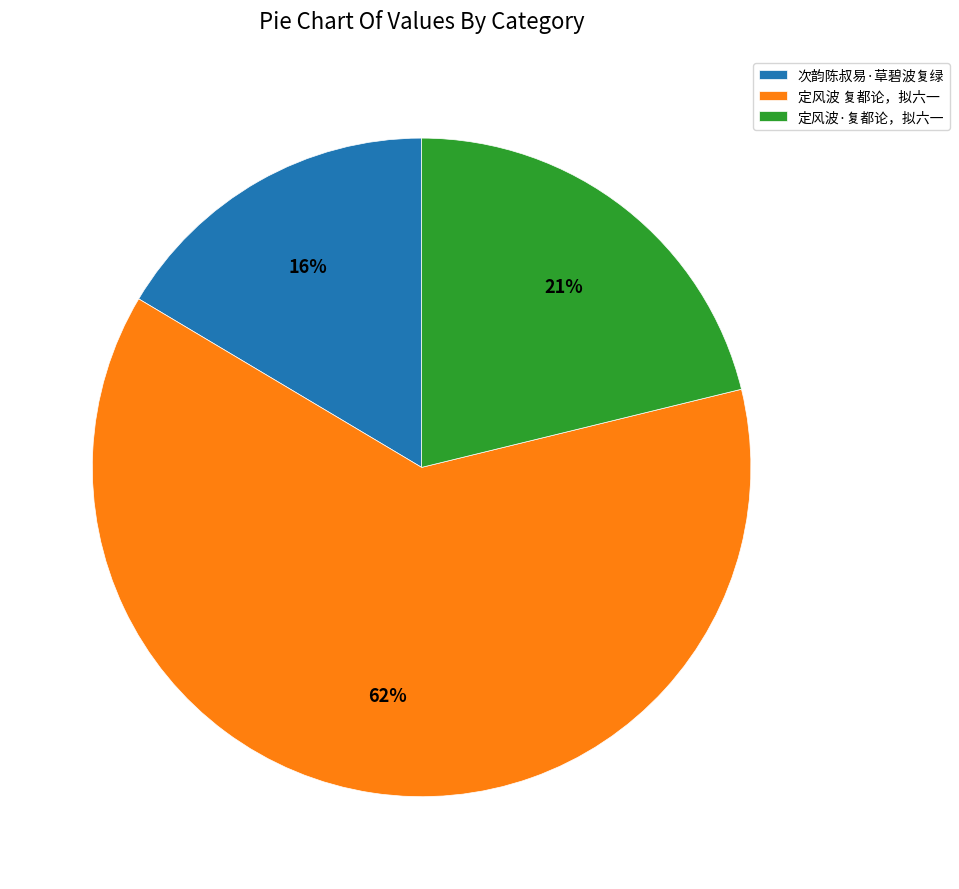

To the nearest percent, what is the average slice percentage?

33%